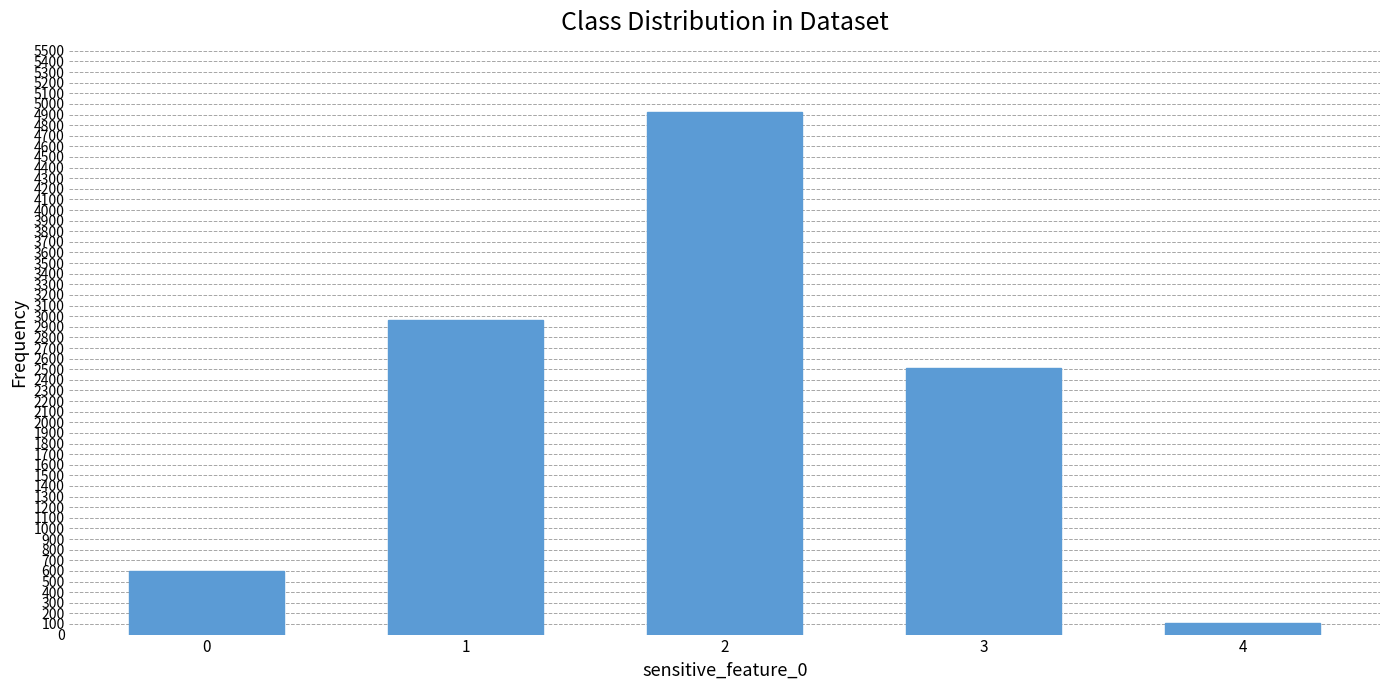

At which category does the chart reach its peak across all series?

2